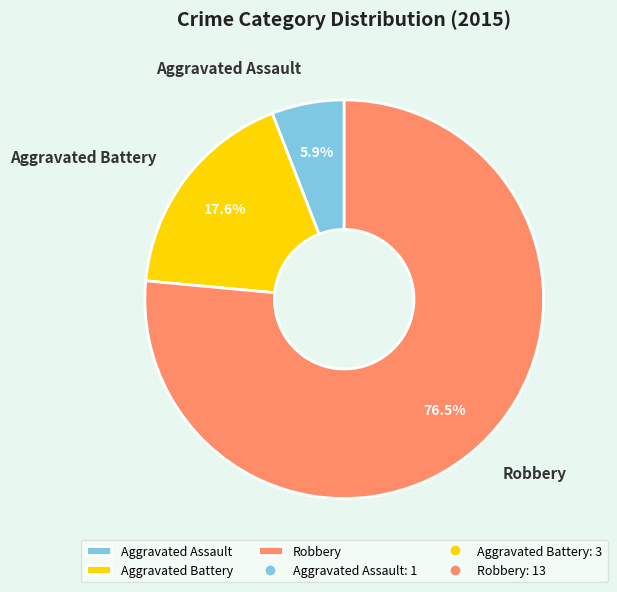

Rank the categories by value from lowest to highest.

Aggravated Assault, Aggravated Battery, Robbery